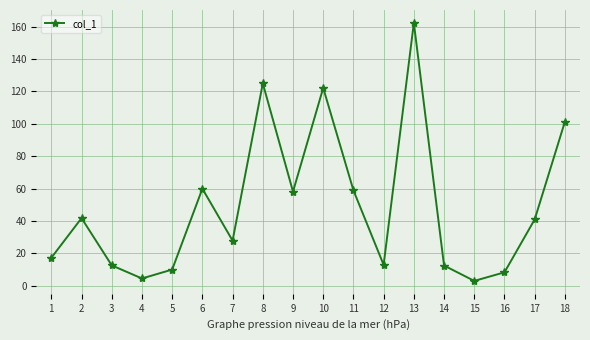

What is the approximate value at 17?

40.9